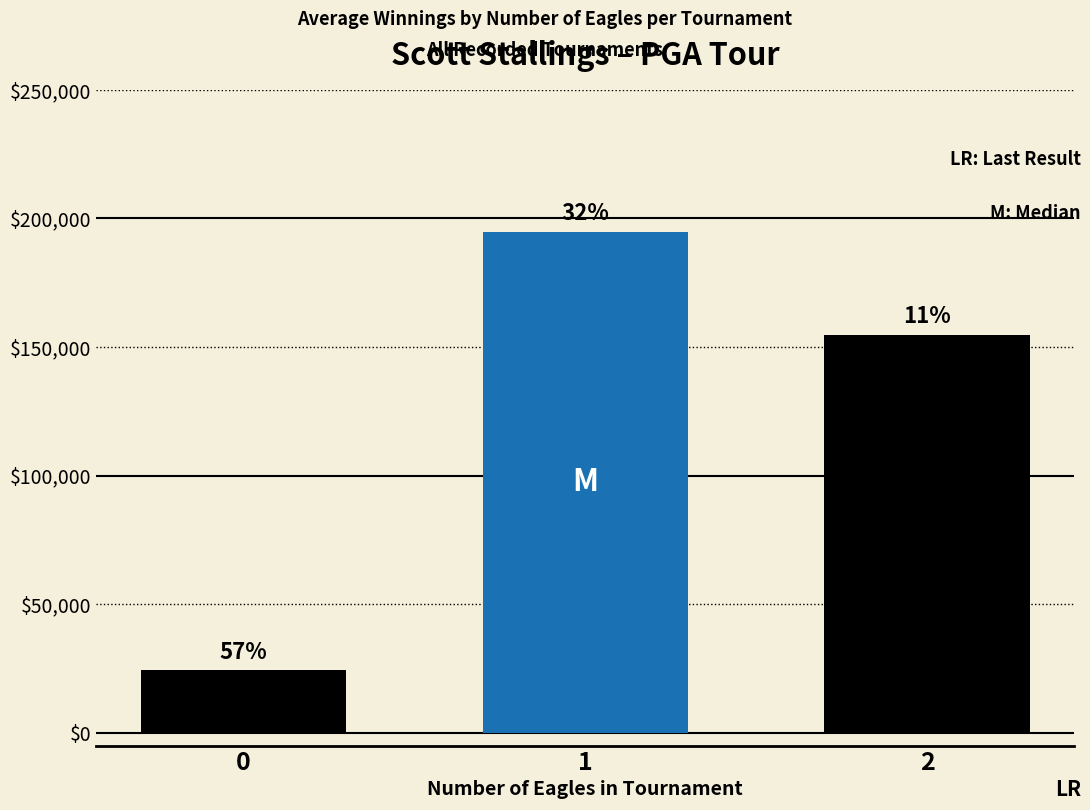

What is the ratio of the value at 0 to the value at 1?

0.1